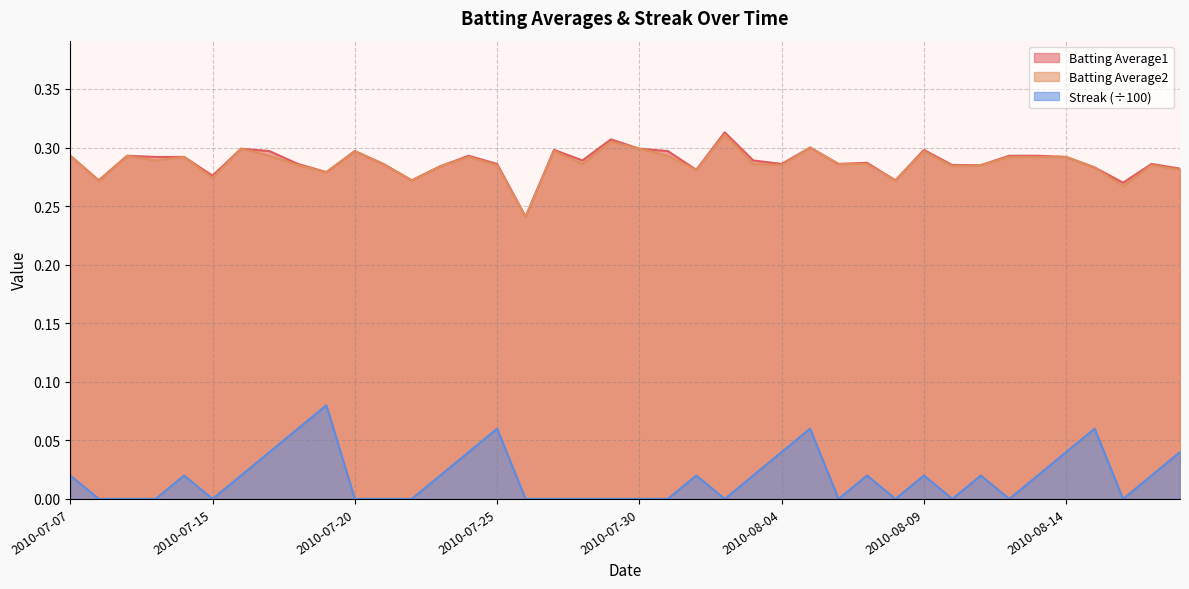

Count the Streak values in the range 0 to 1.

40